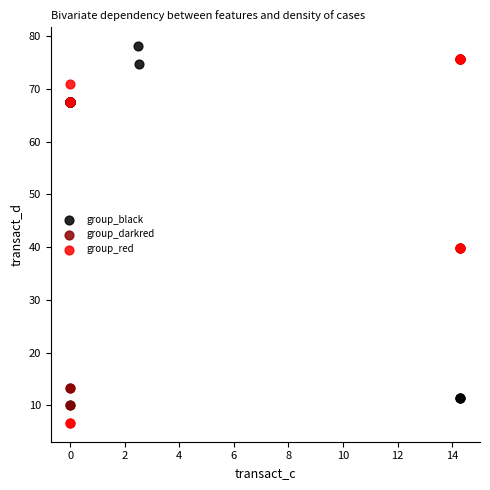

What are all the series names shown in the legend?

group_black, group_darkred, group_red